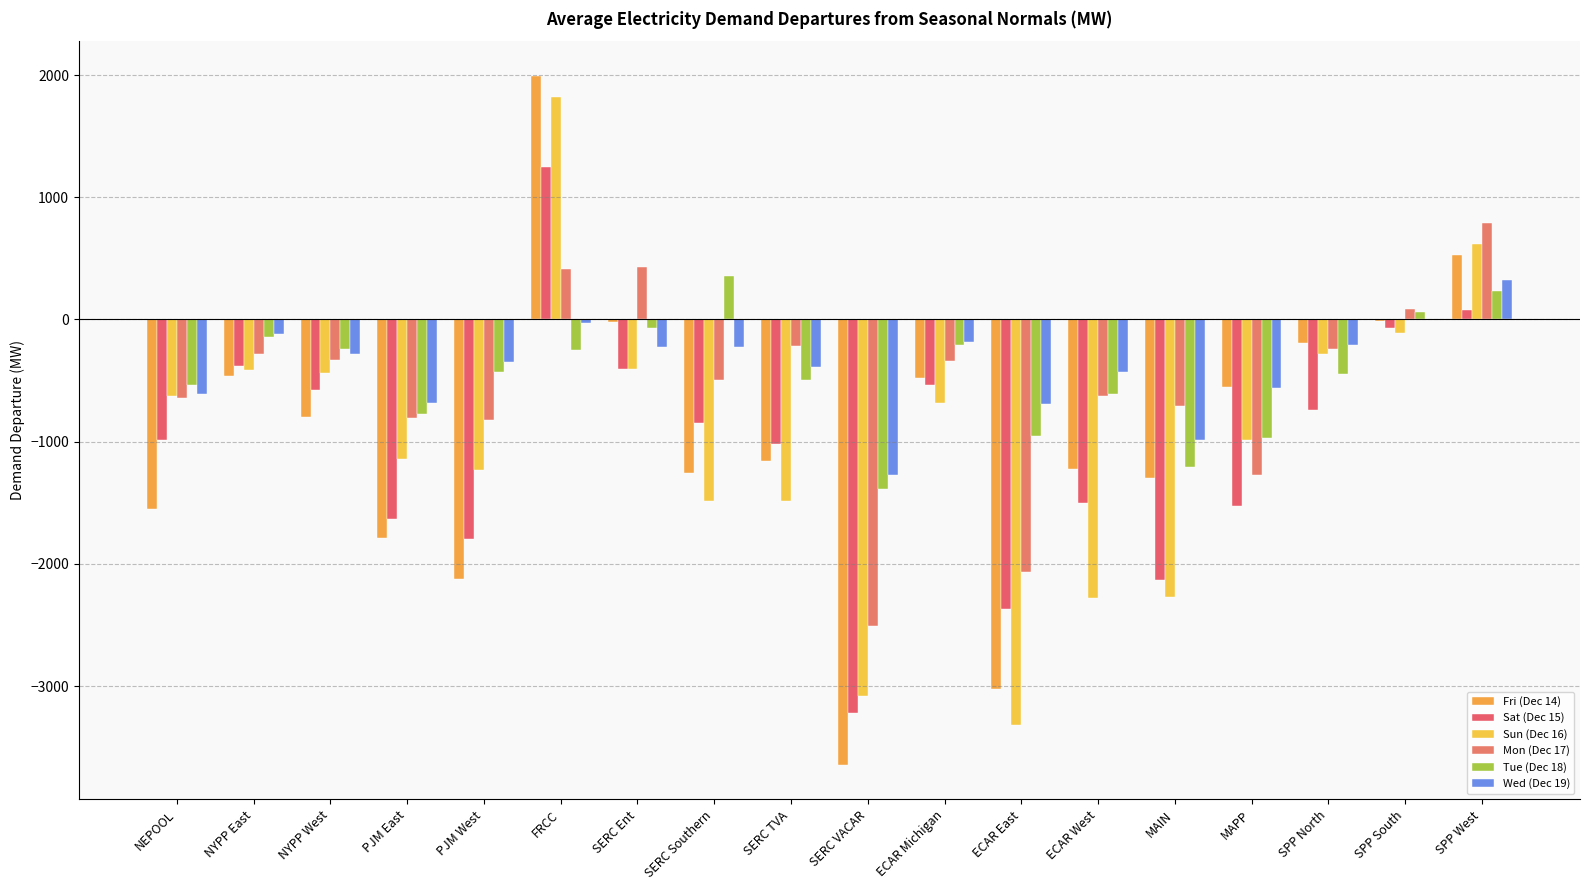

Which category has the highest value in the Wed (Dec 19) series?

SPP West